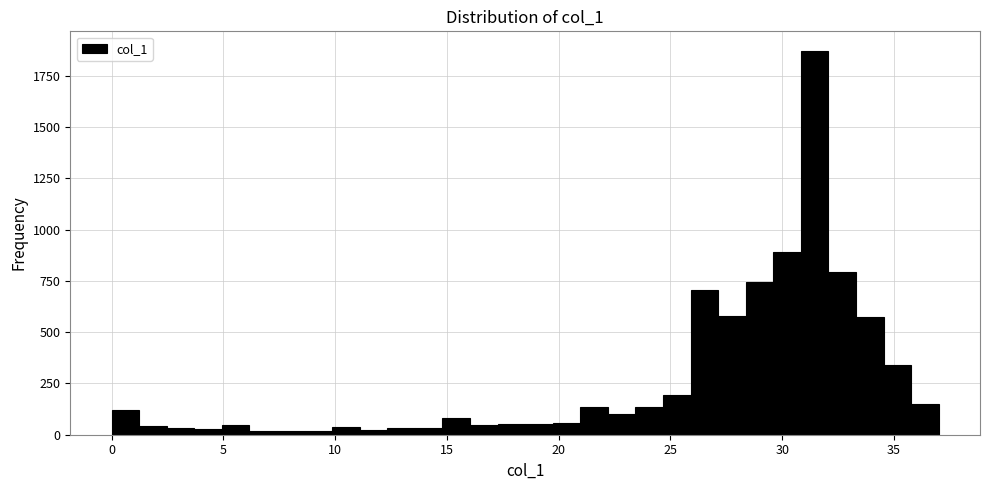

Around what value on the x-axis is the tallest bar? Give the approximate position of its centre, as read against the axis.

31.5